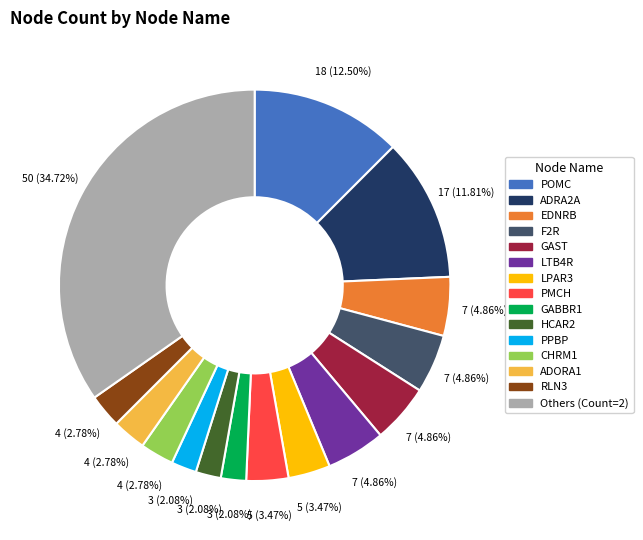

Count the number of slices in the pie.

15